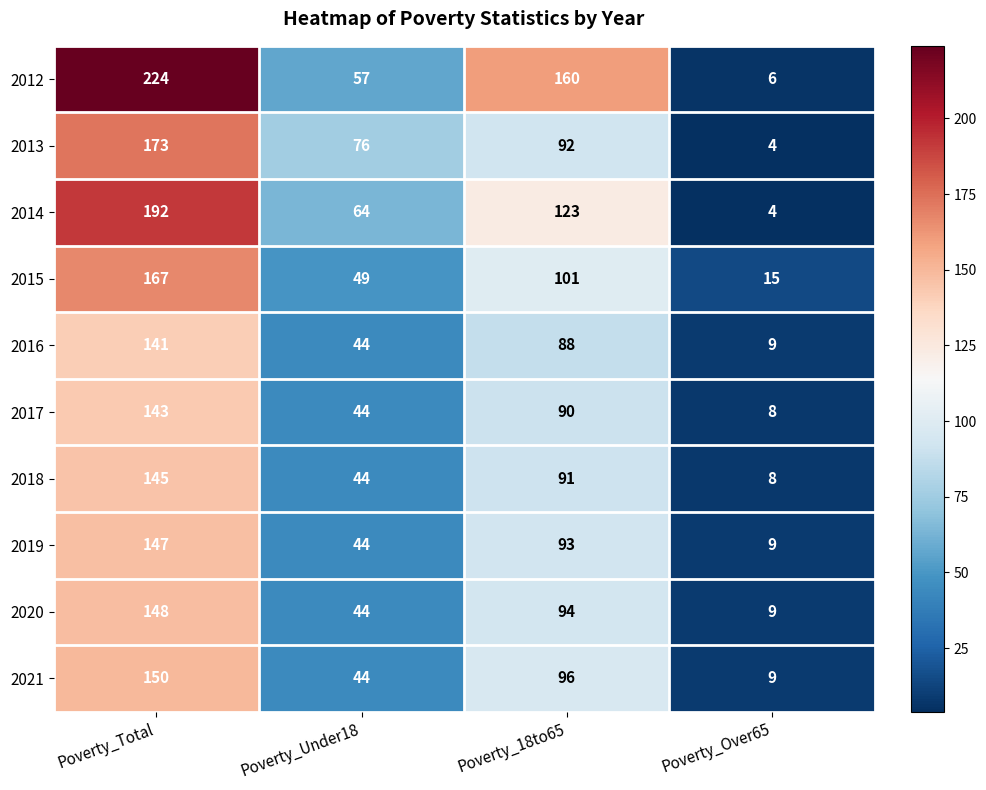

How many series are shown in this chart?

10